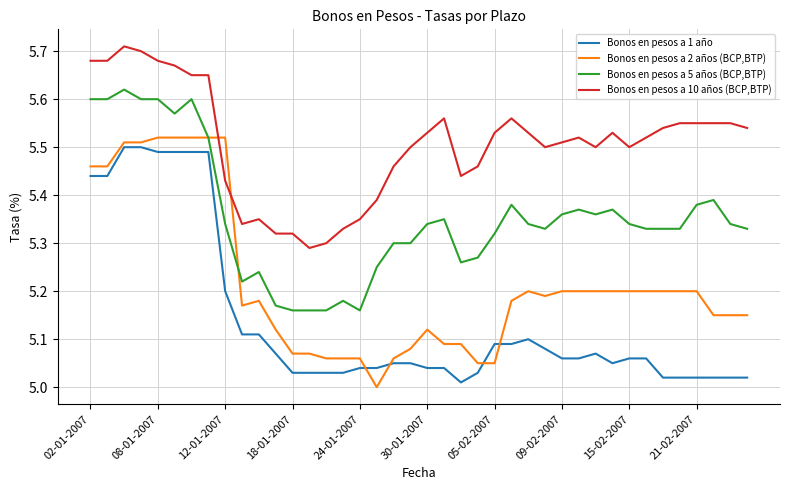

List the series in order of their overall mean, lowest first.

Bonos en pesos a 1 año, Bonos en pesos a 2 años (BCP,BTP), Bonos en pesos a 5 años (BCP,BTP), Bonos en pesos a 10 años (BCP,BTP)